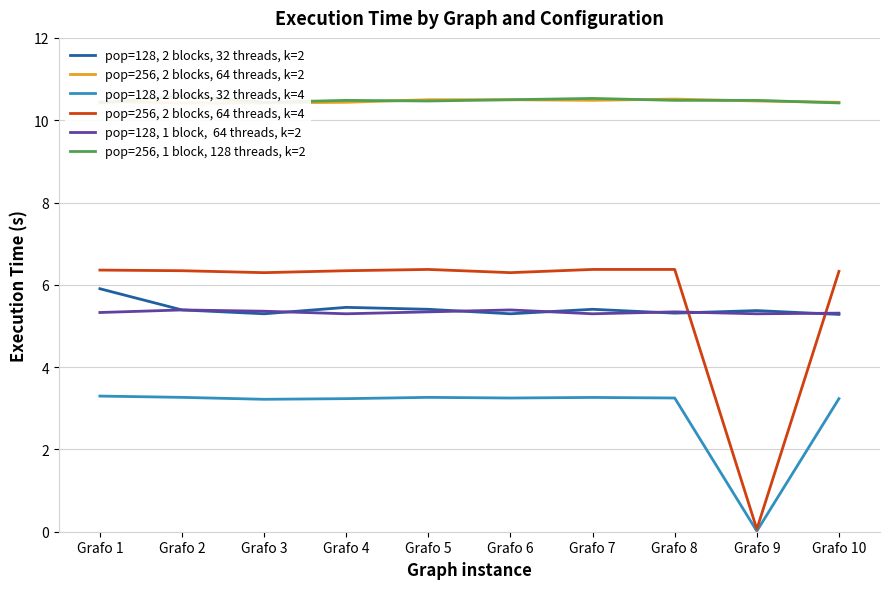

True or false: pop=128, 1 block,  64 threads, k=2 and pop=128, 2 blocks, 32 threads, k=4 intersect in this chart.

False